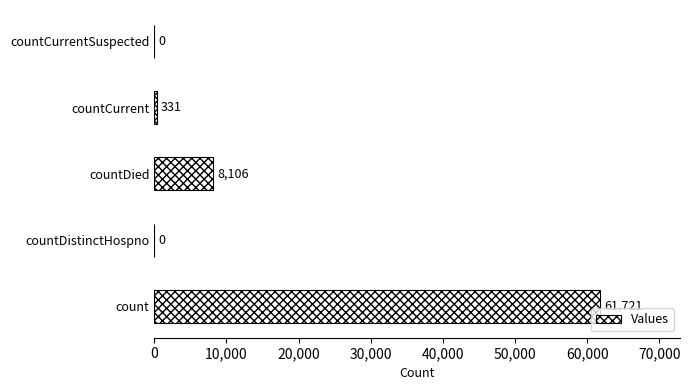

The value at count is 61721. True or false?

True